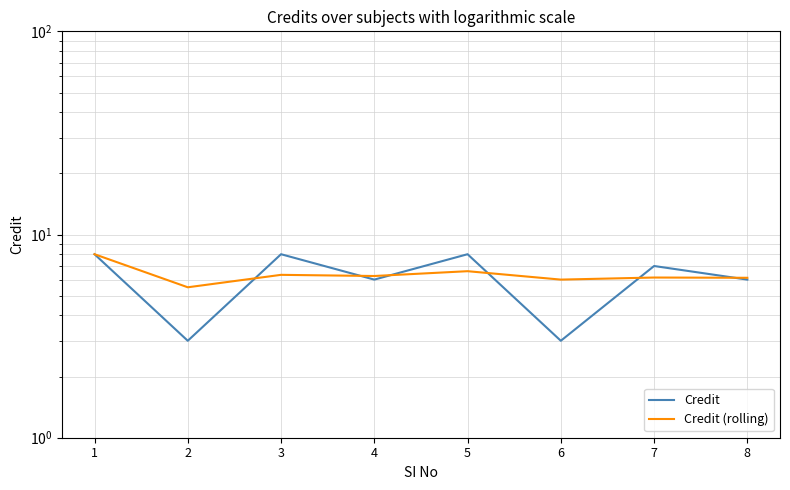

The value of Credit (rolling) at 4 is 1.5. True or false?

False